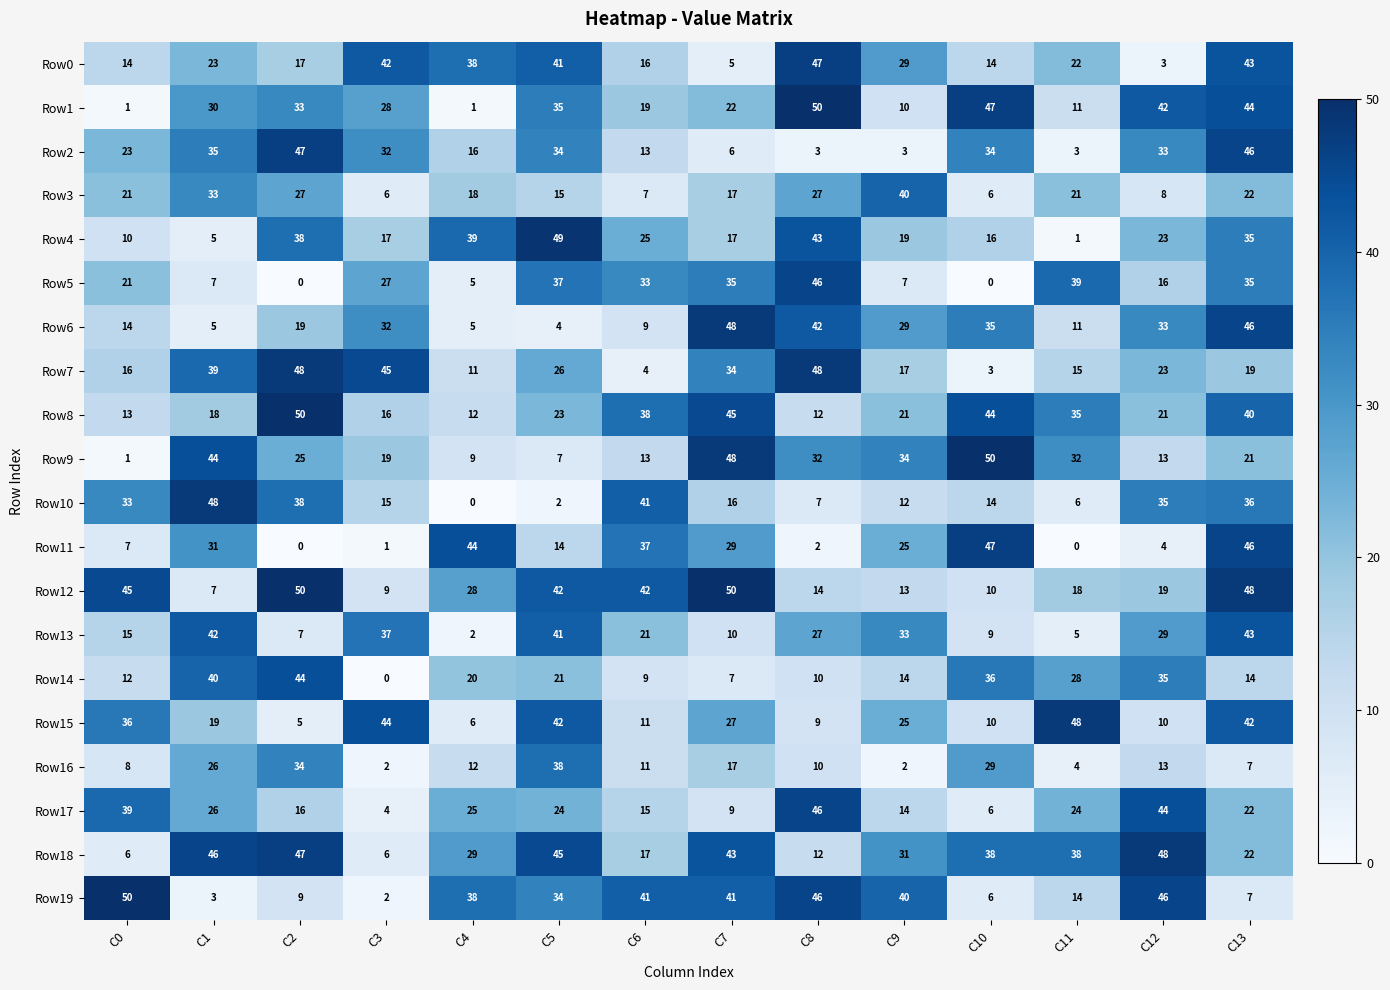

Between C6 and C12, which series saw the biggest shift?

Row11